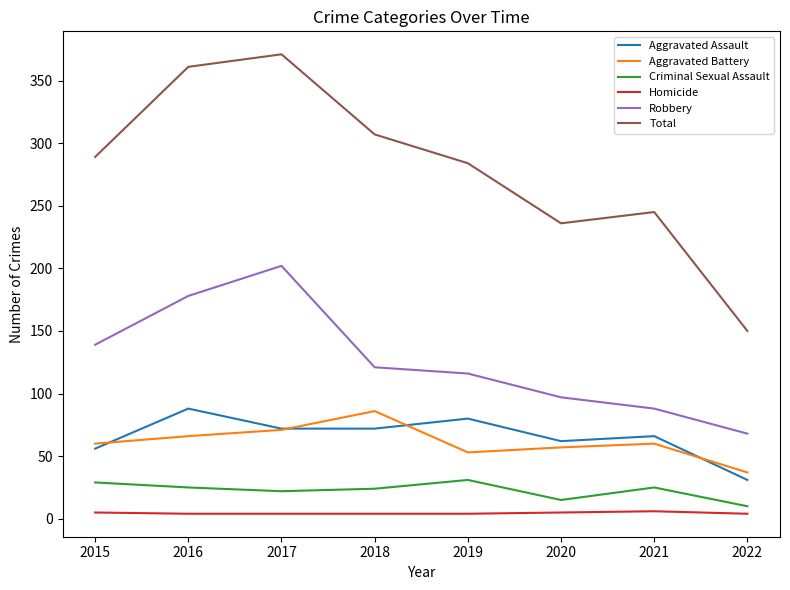

True or false: Aggravated Battery and Homicide cross at least once.

False